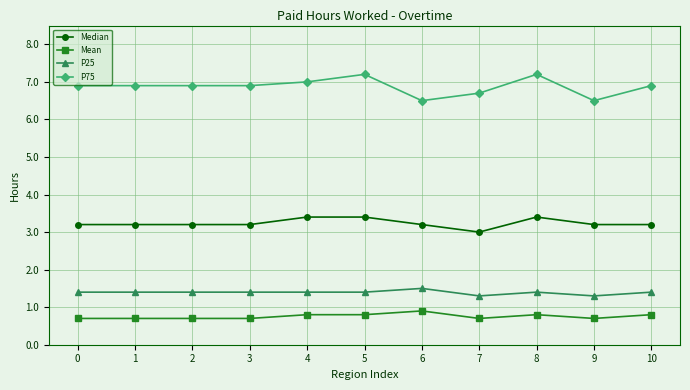

What is the difference between the highest and lowest values at 0?

6.2